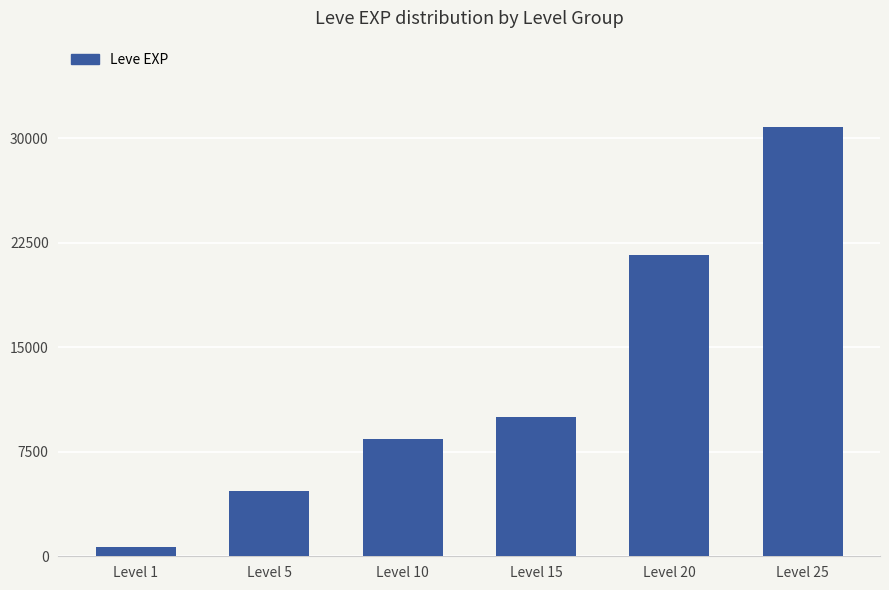

What is the value of the 1st bar from the left?

630